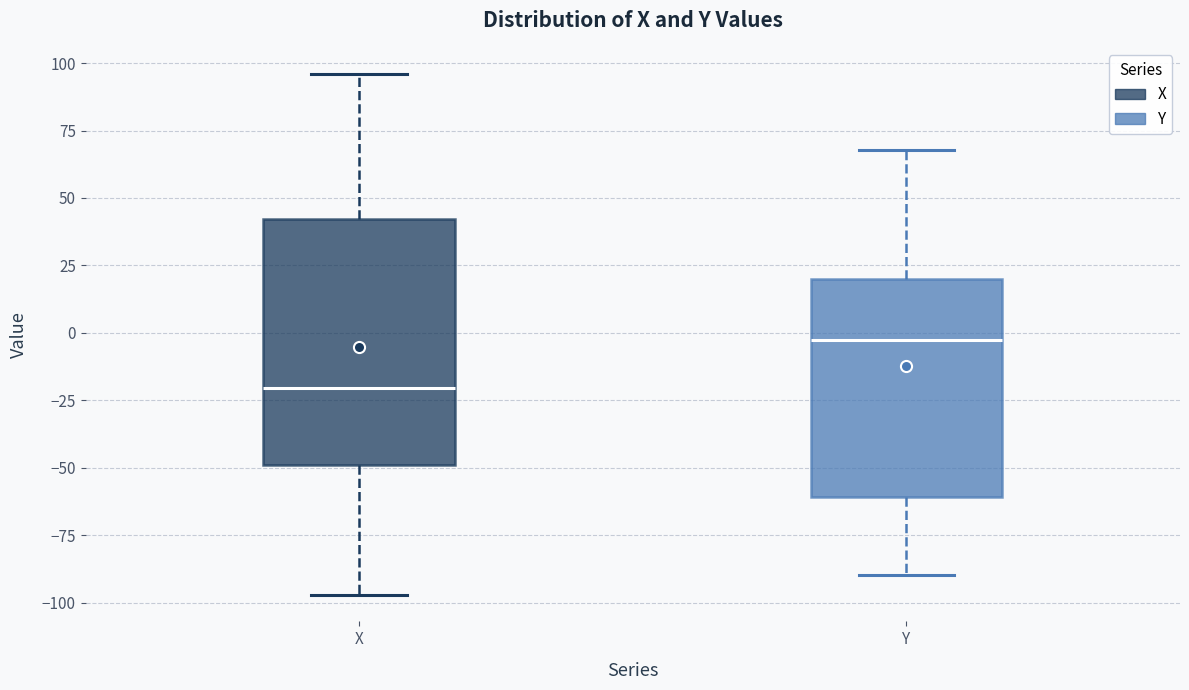

Reading left to right, transcribe this box plot: for each box, give where its median line is, the range the box spans, and where its two whiskers end, as read against the y-axis. The values are not printed on the chart, so give them approximately, as read against the axis.

X: median -20, box -50 to 40, whiskers -95 to 95
Y: median -5, box -60 to 20, whiskers -90 to 70